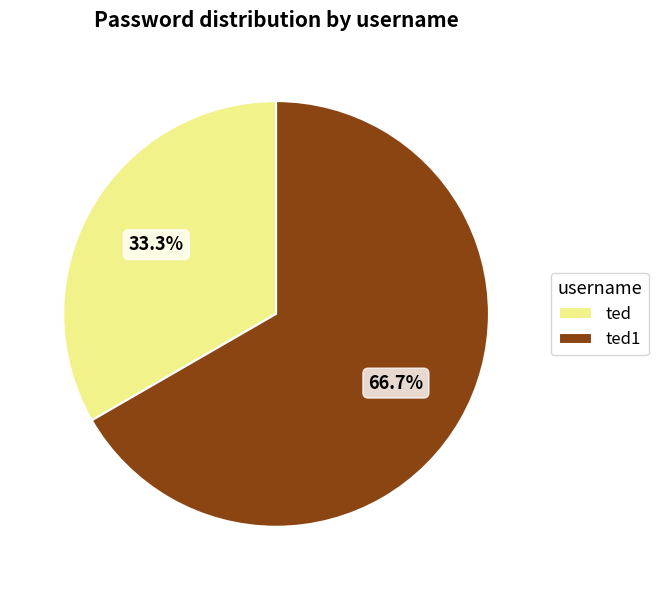

Approximately how many times larger is the value at ted compared to ted1?

0.5